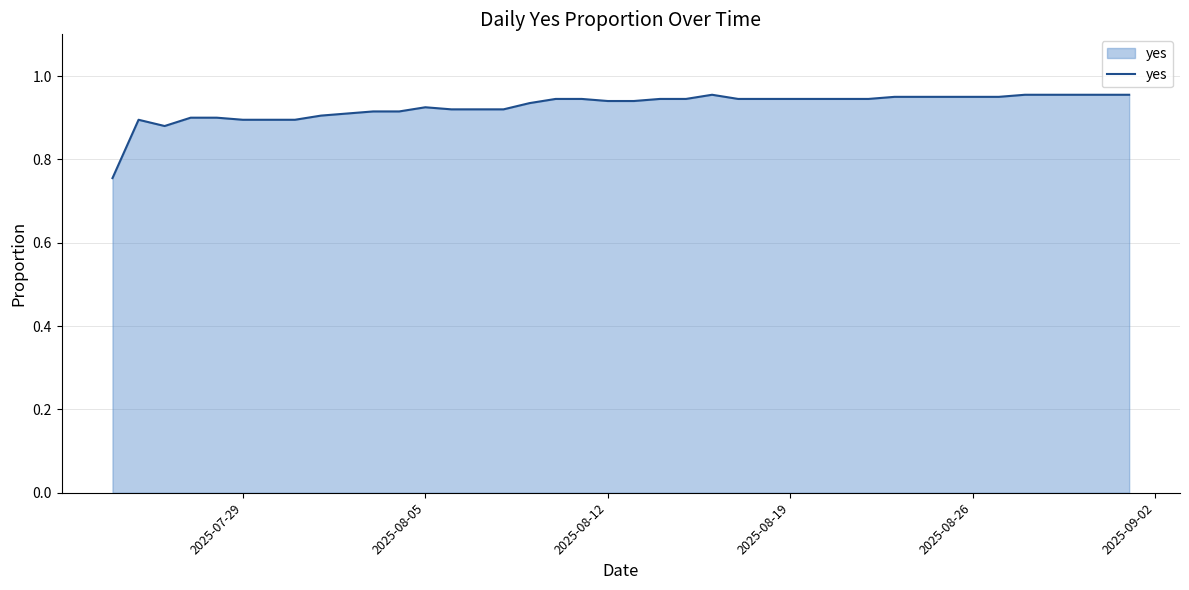

How many lines are shown in the chart?

1